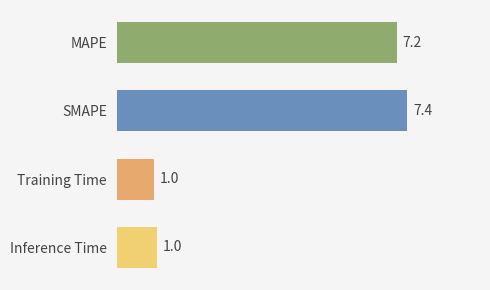

Is it true that the value at Inference Time is 1.0?

True